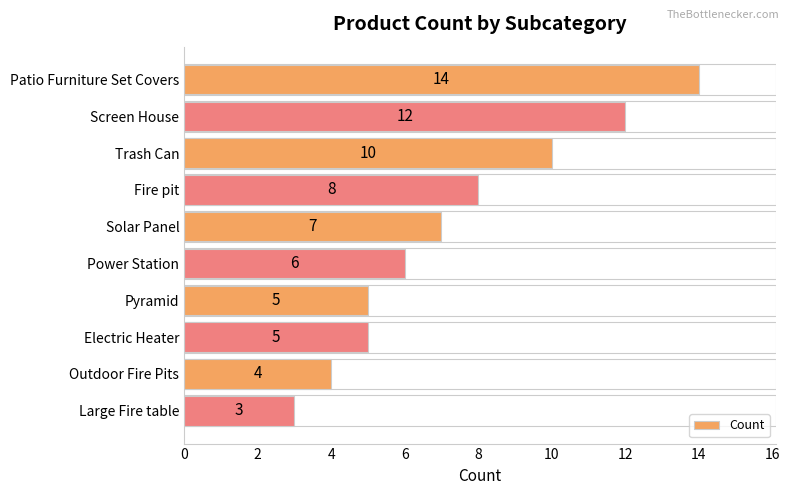

Reading bottom to top, what are all the values shown in this chart?

3	4	5	5	6	7	8	10	12	14